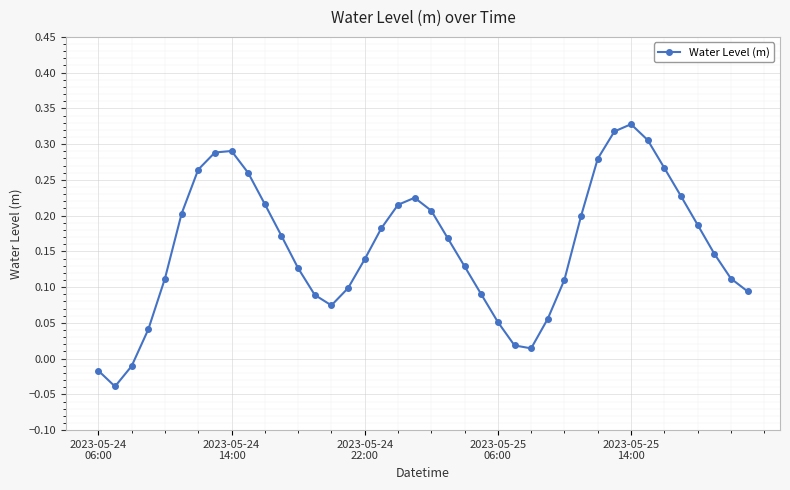

Does the chart display data point markers on the line(s)?

Yes